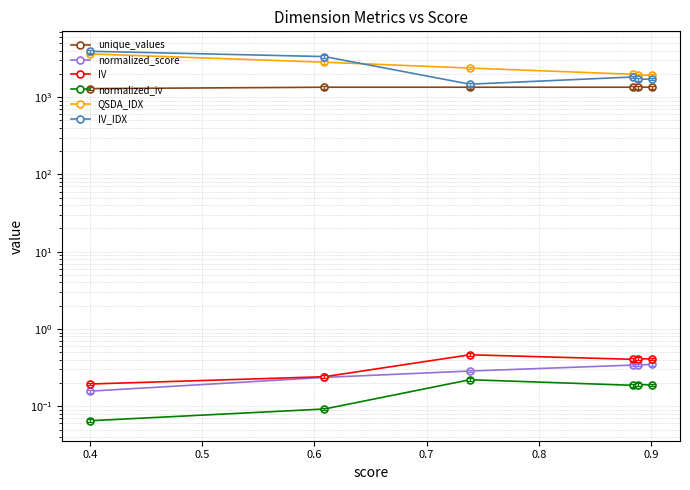

How many lines are shown in the chart?

6